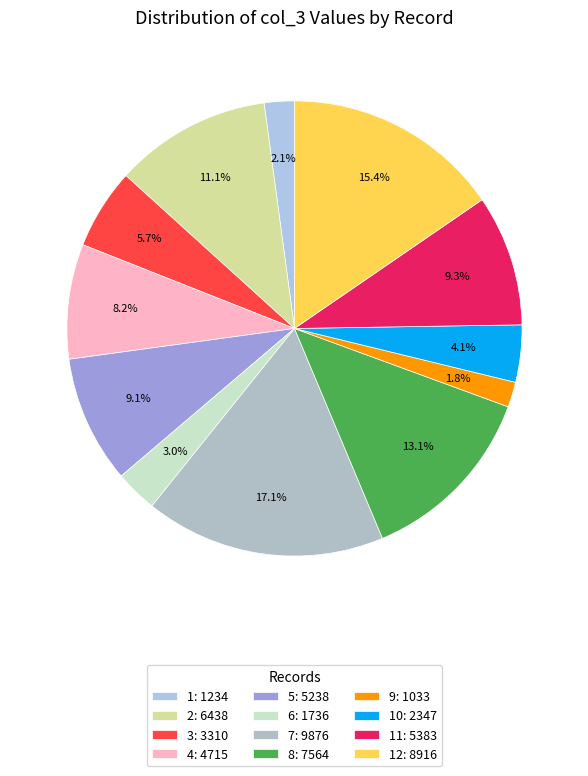

How many slices are in this pie chart?

12